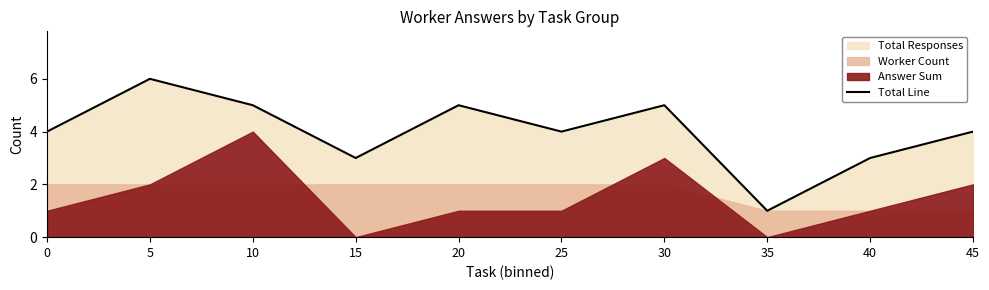

Rank the categories by value from highest to lowest.

5, 10, 20, 30, 0, 25, 45, 15, 40, 35